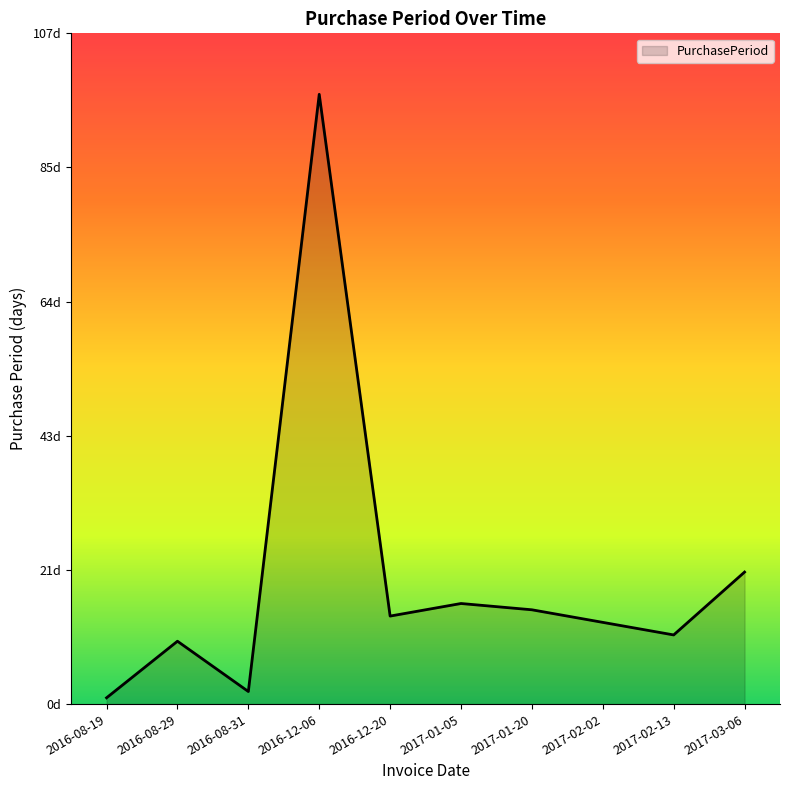

Is this an area chart (filled region under the line)?

Yes